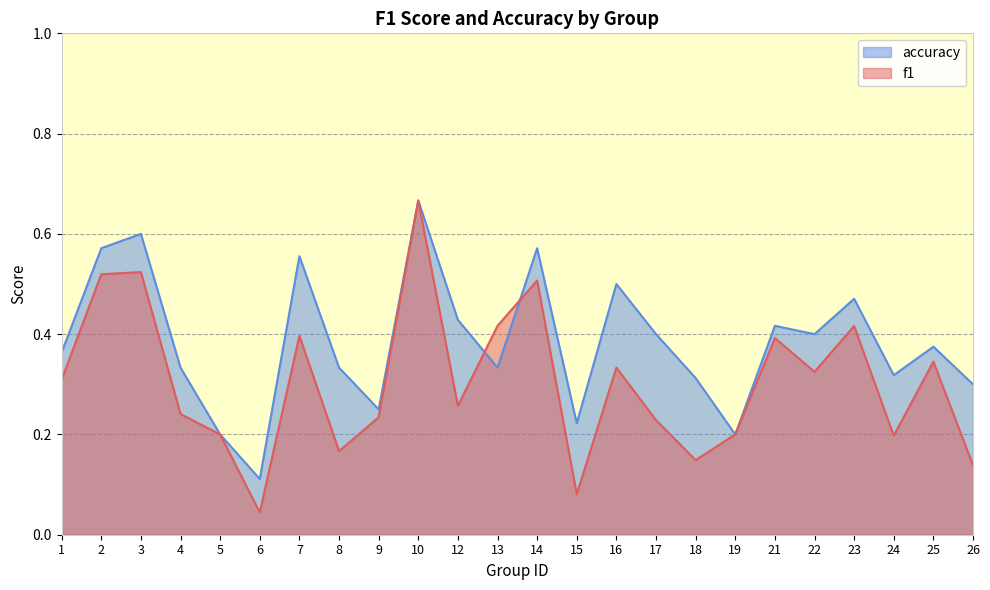

Is the value of accuracy at 17 greater than the value of f1 at 15?

Yes